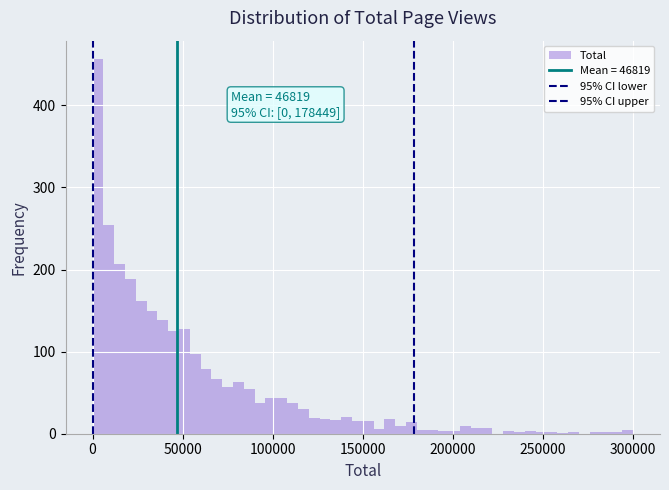

Around what value on the x-axis is the tallest bar? Give the approximate position of its centre, as read against the axis.

5000